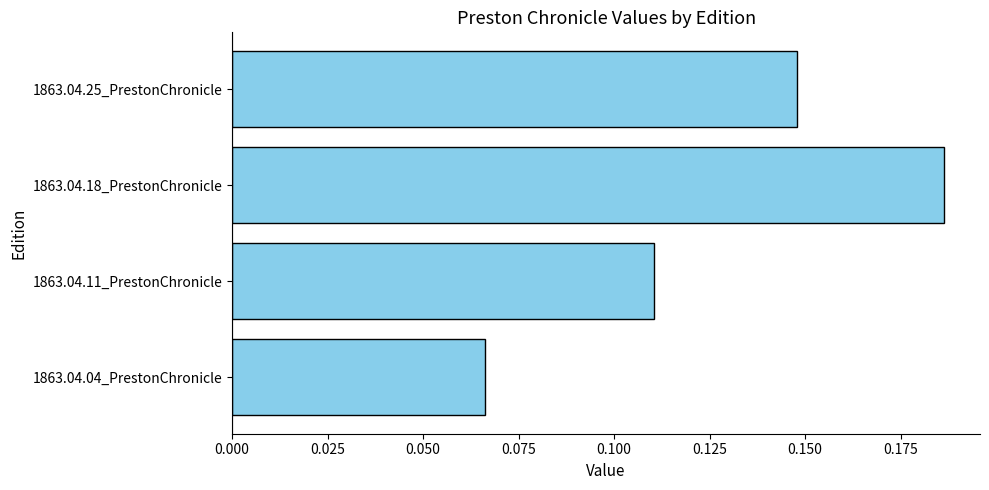

Does the chart contain stacked bars?

No